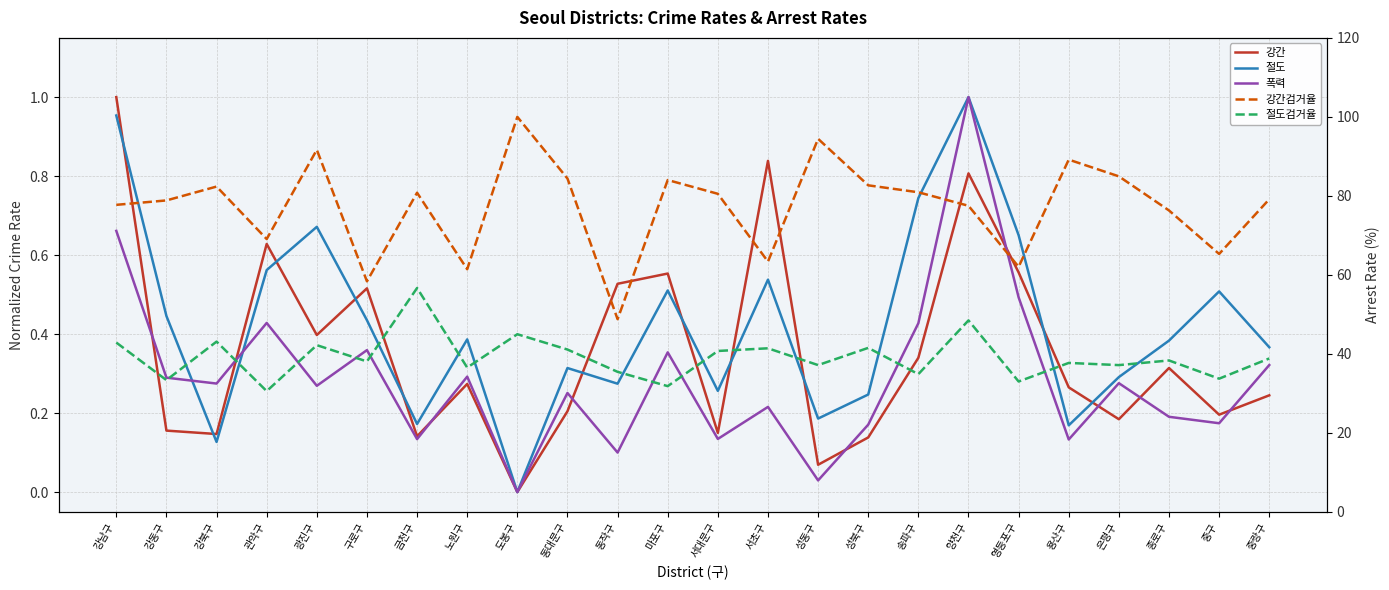

Does the chart display data point markers on the line(s)?

No